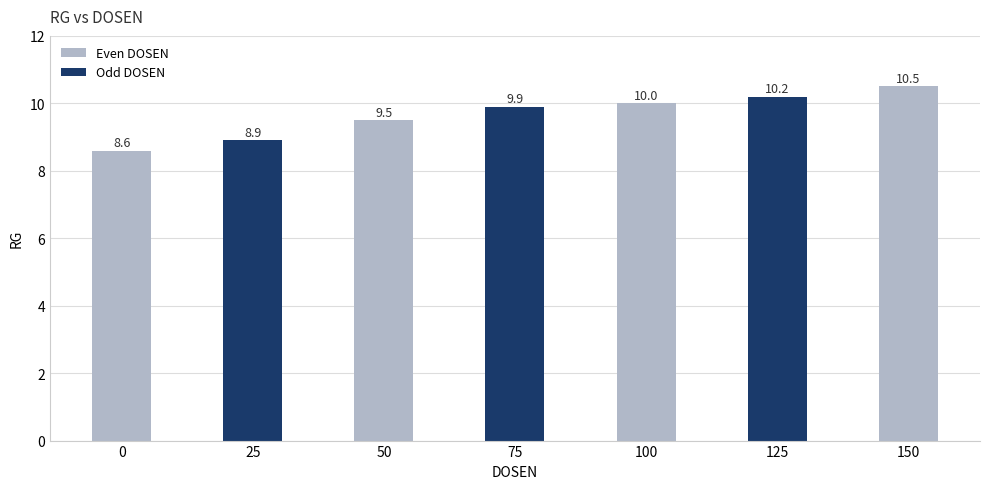

Rank the categories by value from highest to lowest.

150, 125, 100, 75, 50, 25, 0